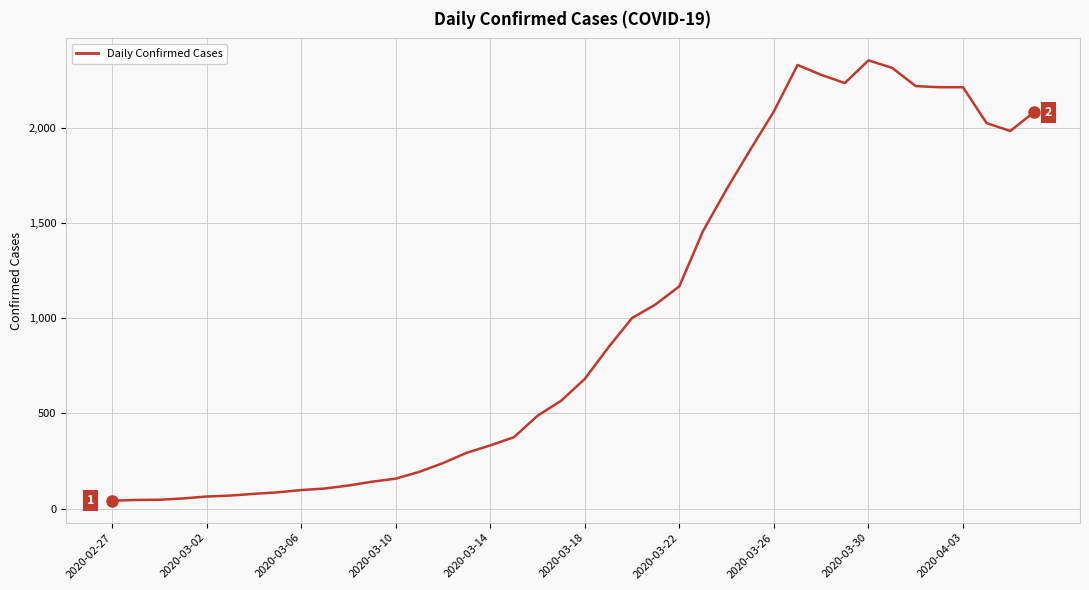

What is the greatest value displayed?

2357